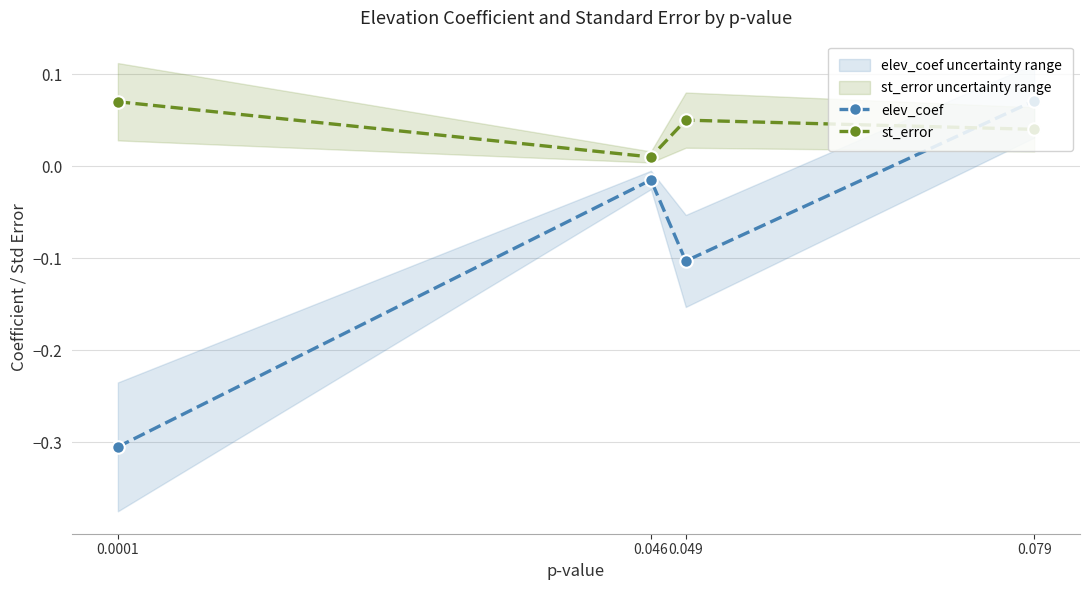

Reading left to right, what are all the values shown in this chart?

elev_coef: 0.0001=-0.3	0.046=-0.0	0.049=-0.1	0.079=0.1
st_error: 0.0001=0.1	0.046=0.0	0.049=0.1	0.079=0.0